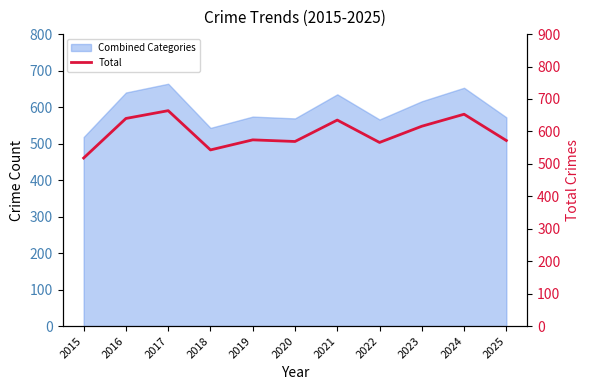

Is it true that the value at 2020 is 833?

False